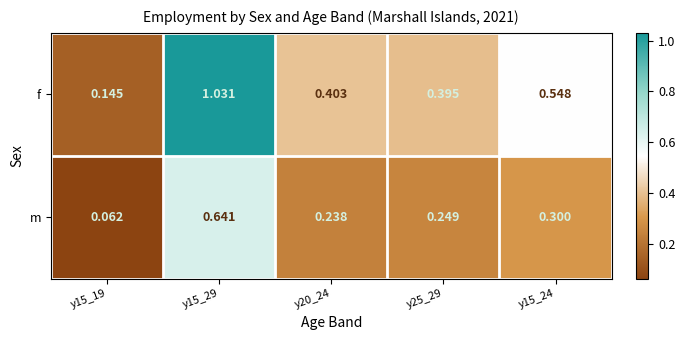

Which label corresponds to the smallest value in the chart?

y15_19